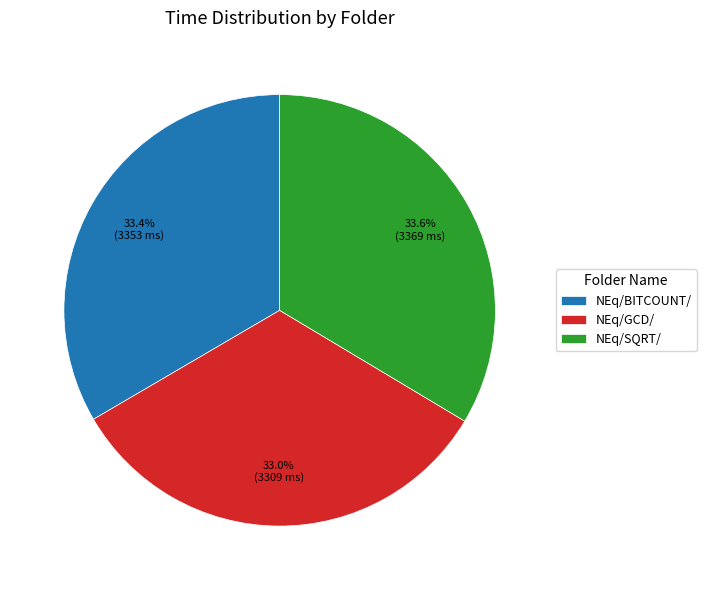

To the nearest percent, what is the combined percentage of NEq/BITCOUNT/ and NEq/SQRT/?

67%